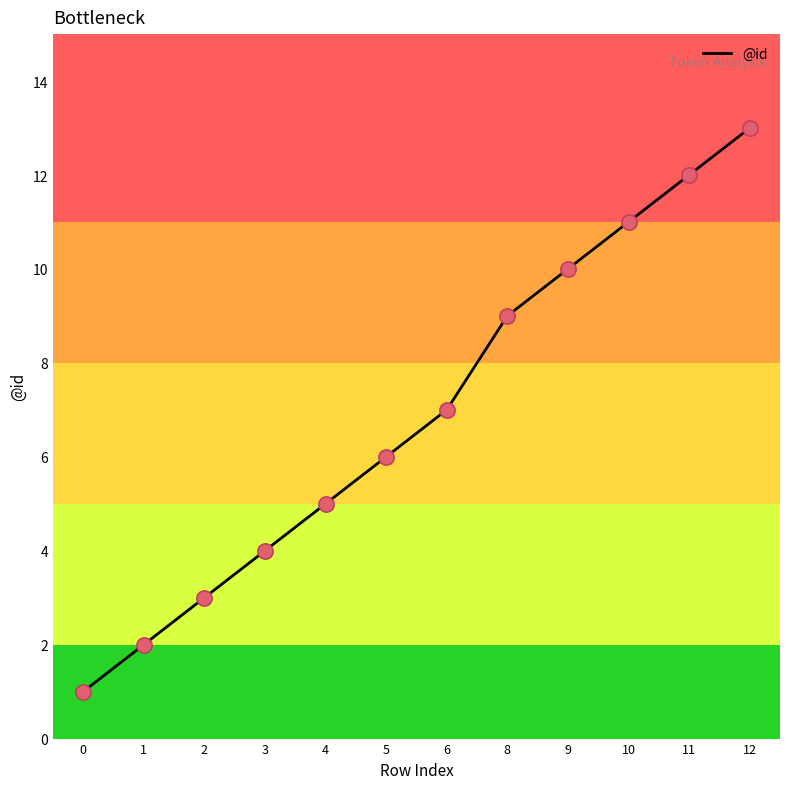

Approximately how many times larger is the value at 3 compared to 4?

0.8